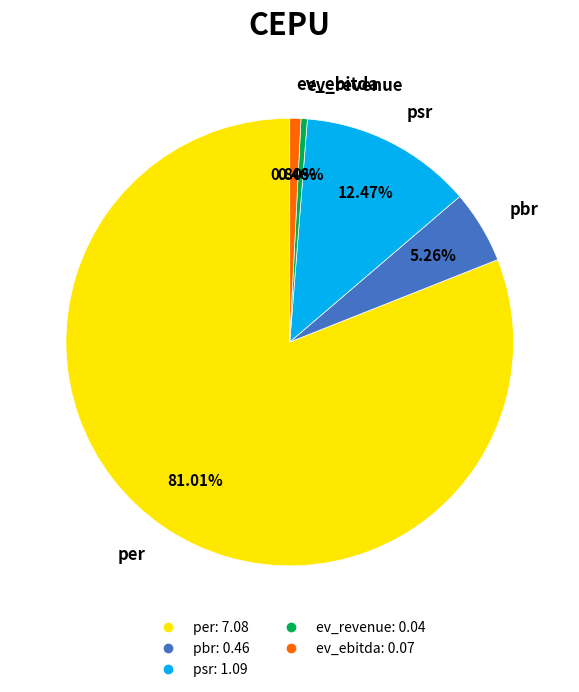

Count the number of slices in the pie.

5